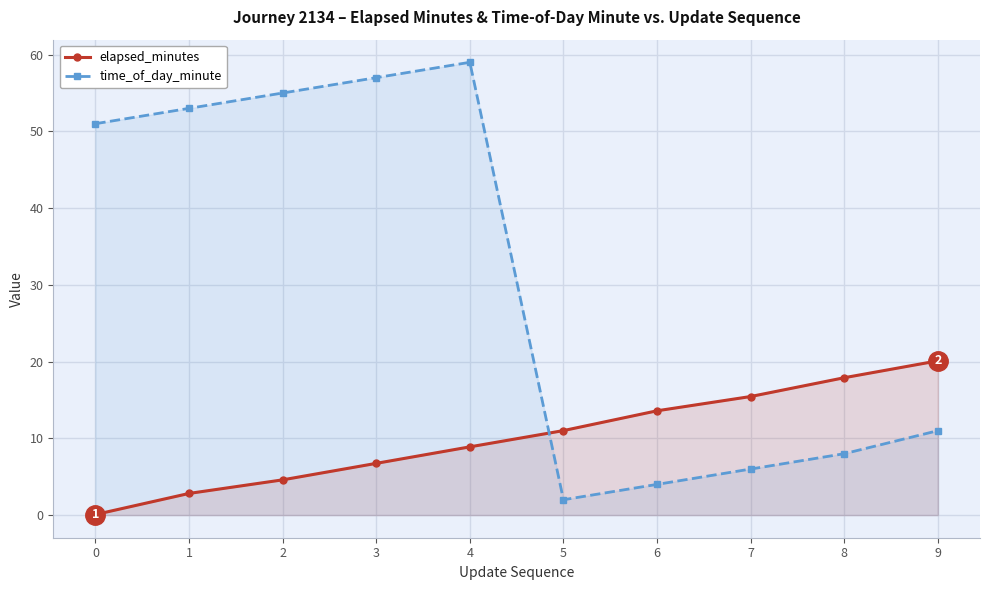

What is the spread (max minus min) of values at 0?

50.9